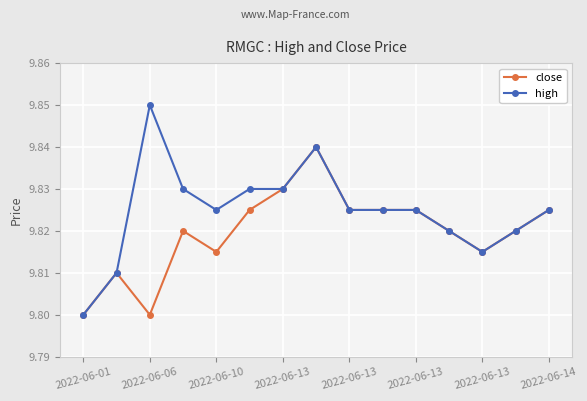

Which series has the widest spread of values?

high